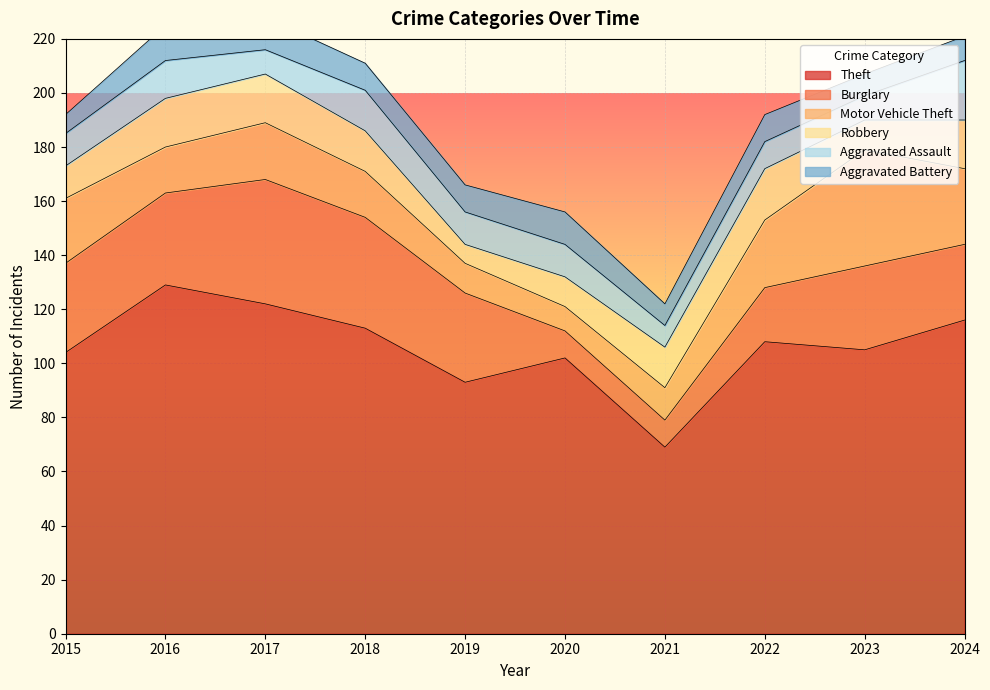

The Robbery series shows 12 at 2015. True or false?

True